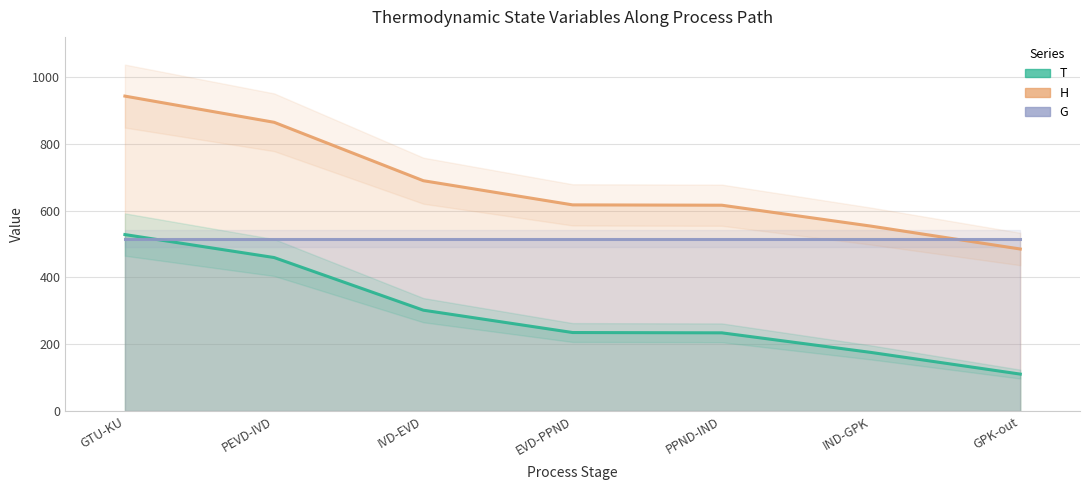

What is the highest value of the H series?

942.8